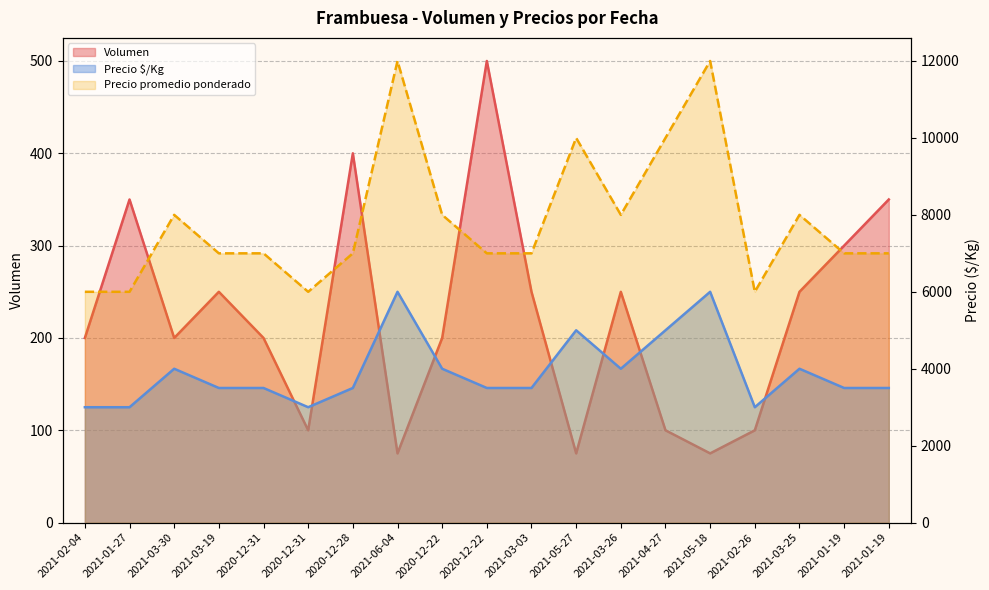

In Precio promedio ponderado, how many points are higher than both neighbors (excluding endpoints)?

5